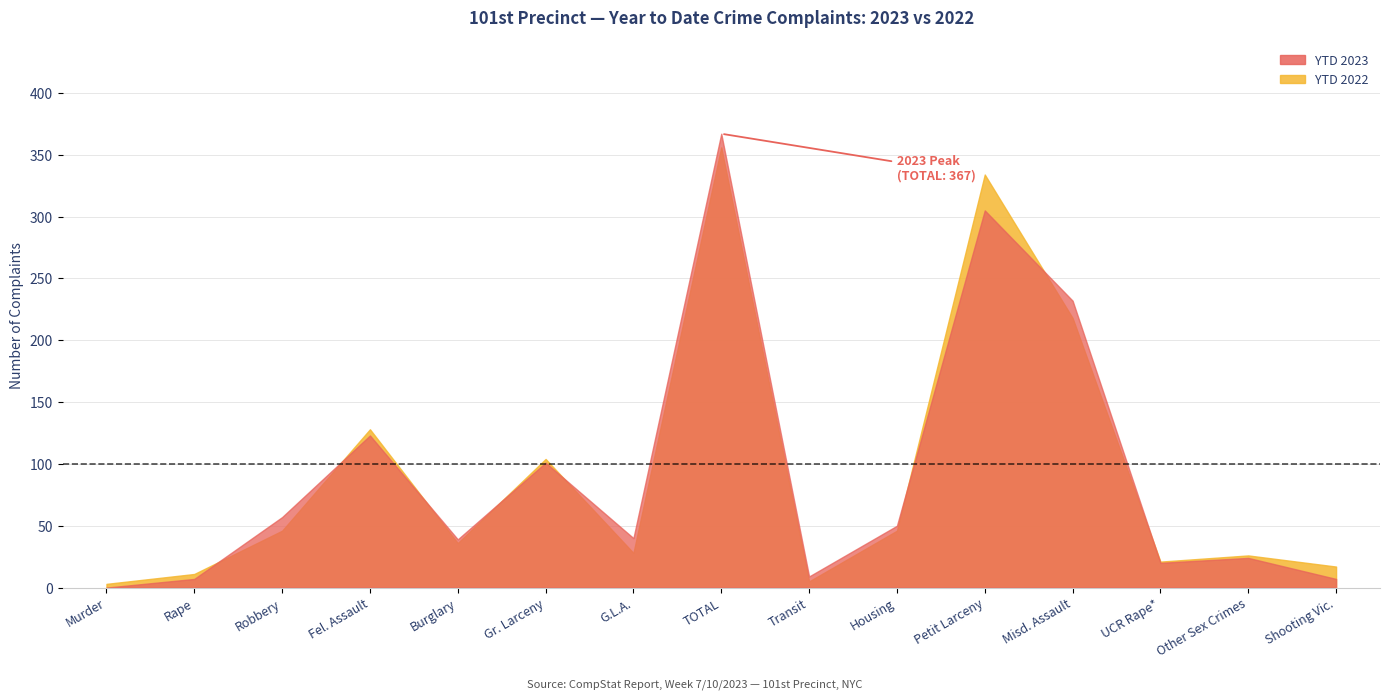

Is the value of YTD 2023 at Misd. Assault greater than the value of YTD 2022 at G.L.A.?

Yes